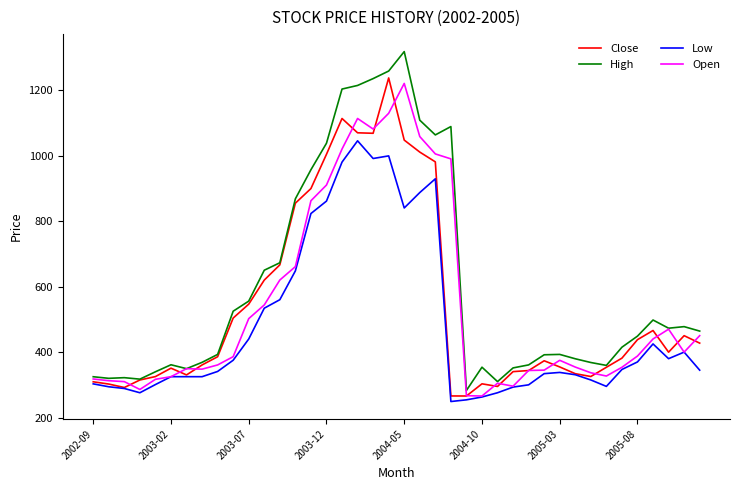

What is the smallest value displayed?

249.2